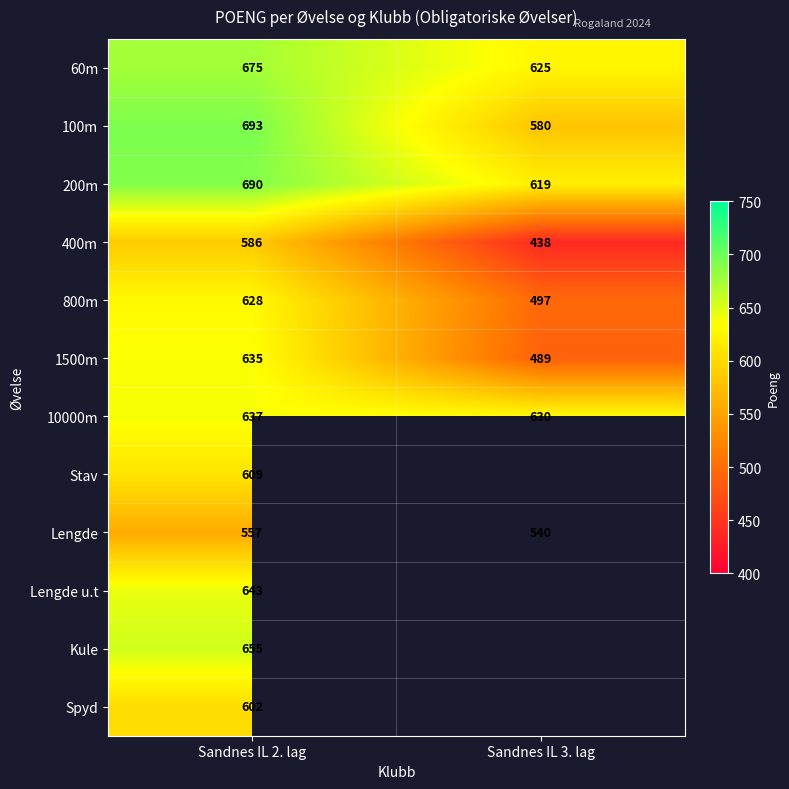

Which has a higher value, Sandnes IL 3. lag or Sandnes IL 2. lag?

Sandnes IL 2. lag